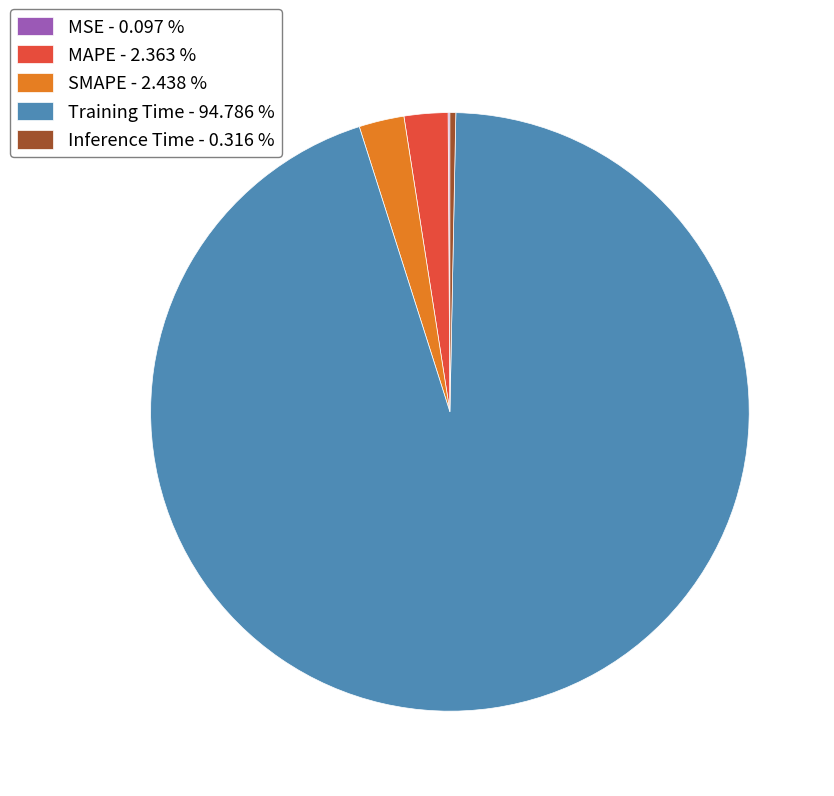

Does any single category account for the majority?

Yes